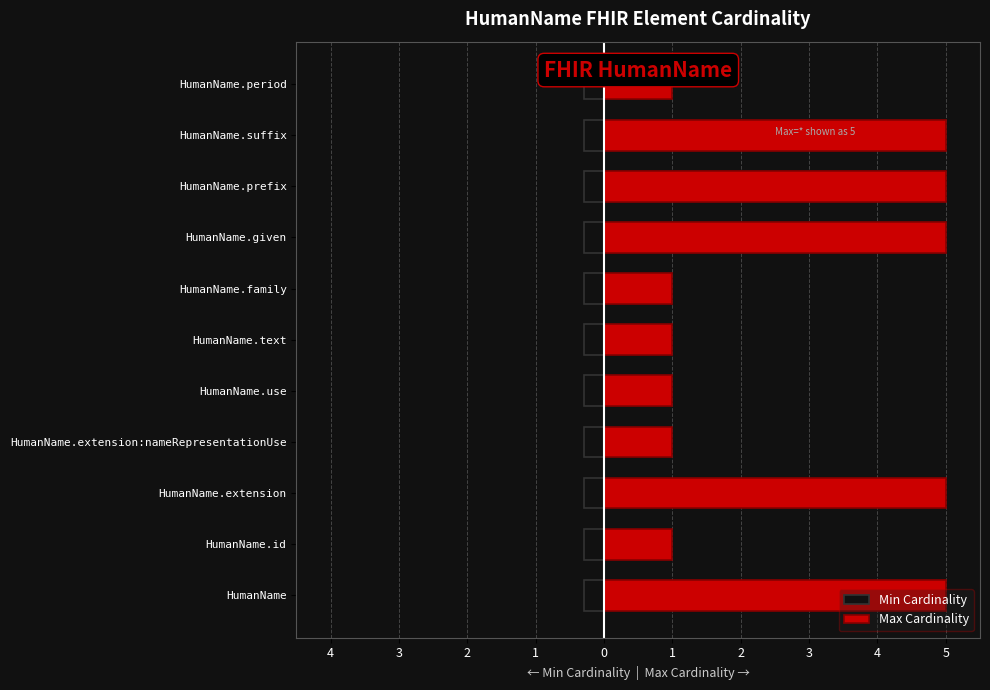

At 3, list the series in order from largest to smallest.

Max Cardinality, Min Cardinality